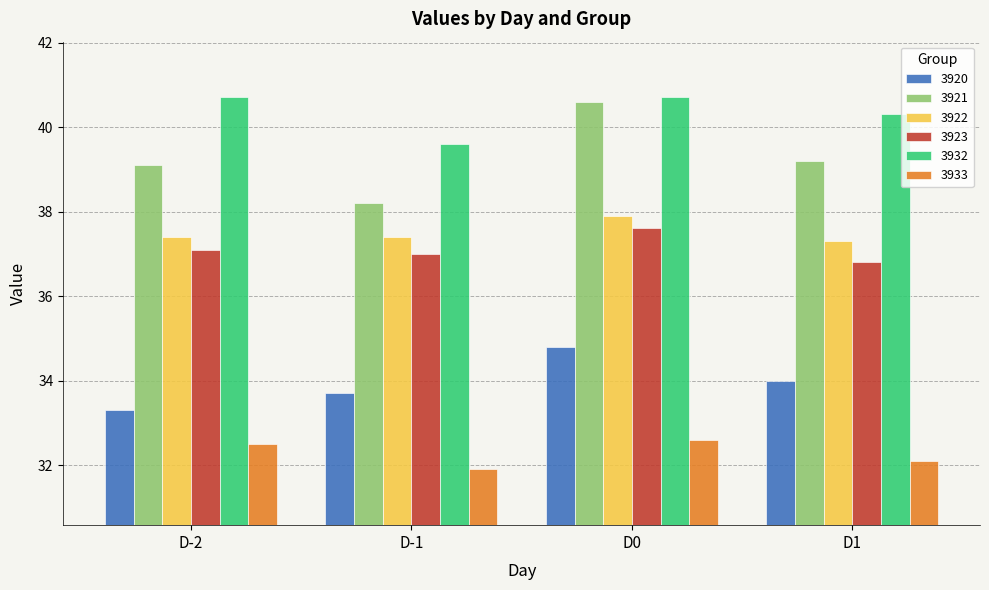

What is the label of the 4th bar from the right?

D-2